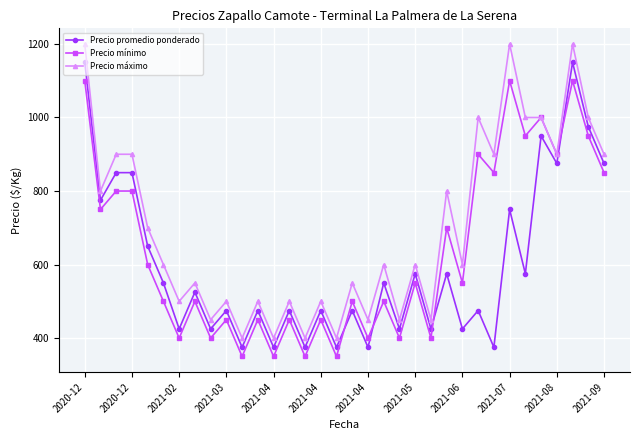

What is the minimum value shown in the chart?

350